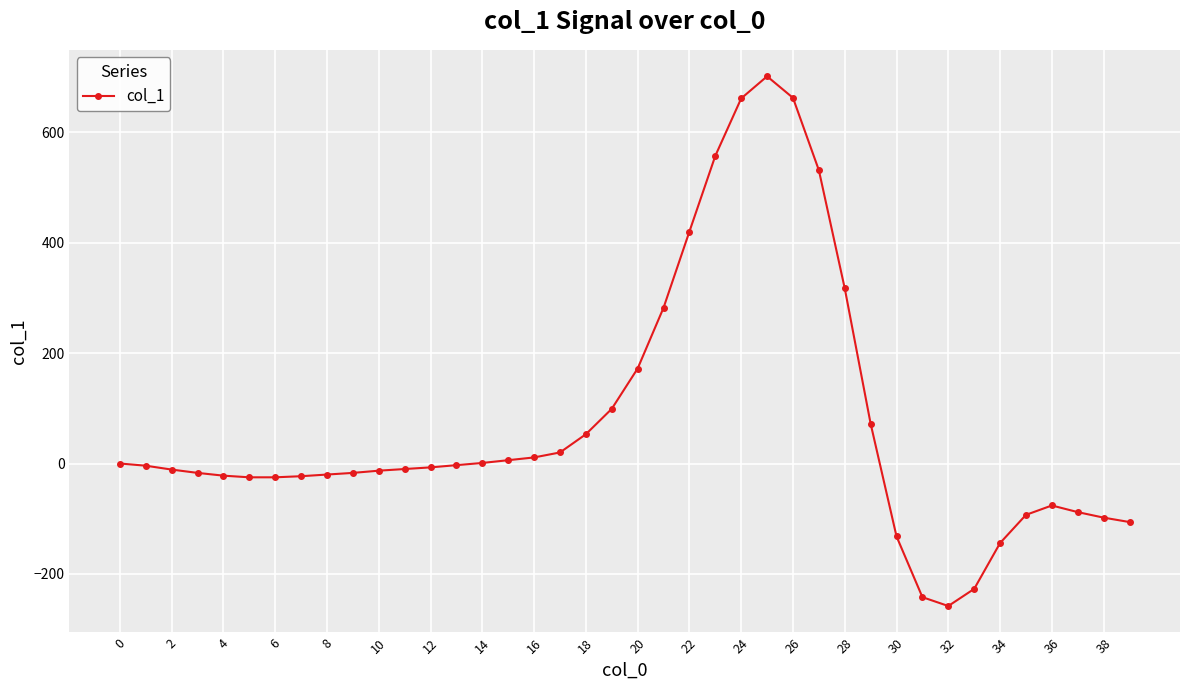

What is the minimum value shown in the chart?

-258